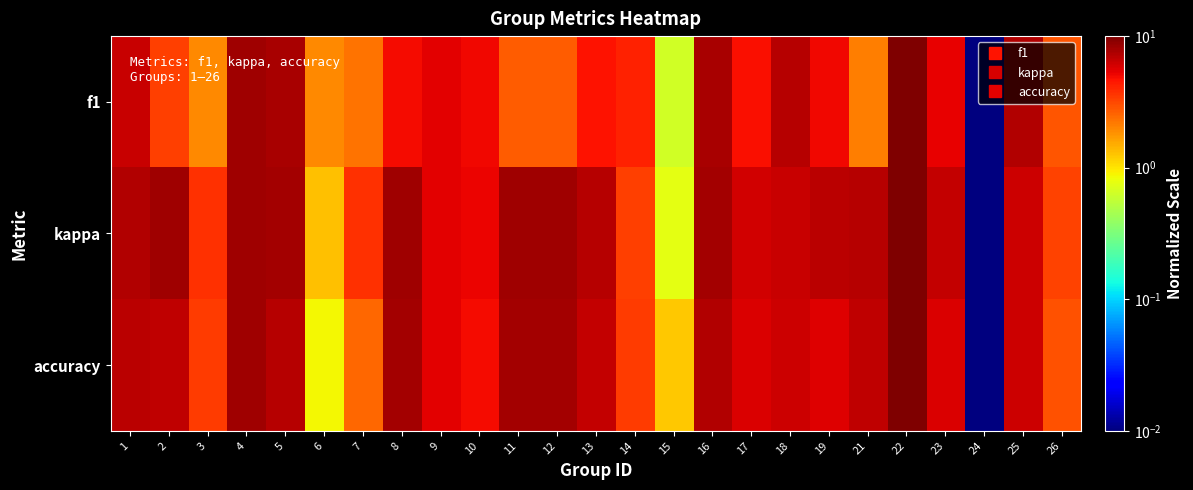

What is the difference between the highest and lowest values at 23?

1.2